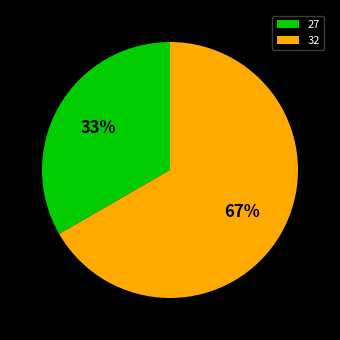

To the nearest percent, what is the combined percentage of 27 and 32?

100%